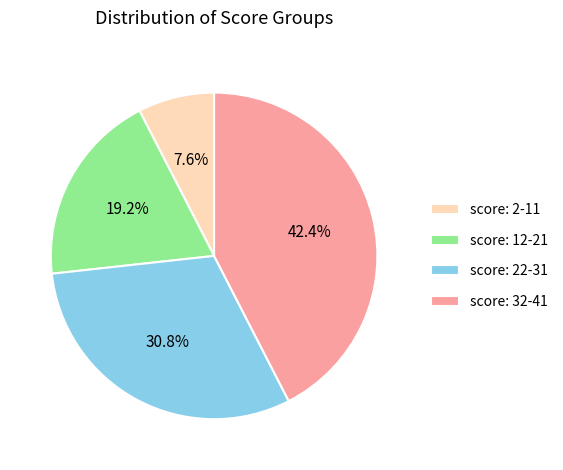

To the nearest percent, what is the average slice percentage?

25%